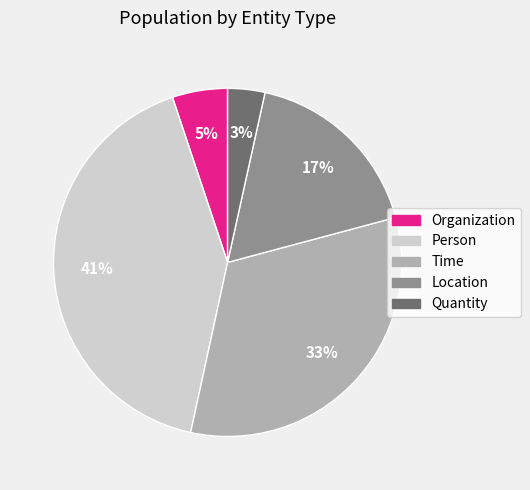

Does Quantity account for over 50% of the chart?

No